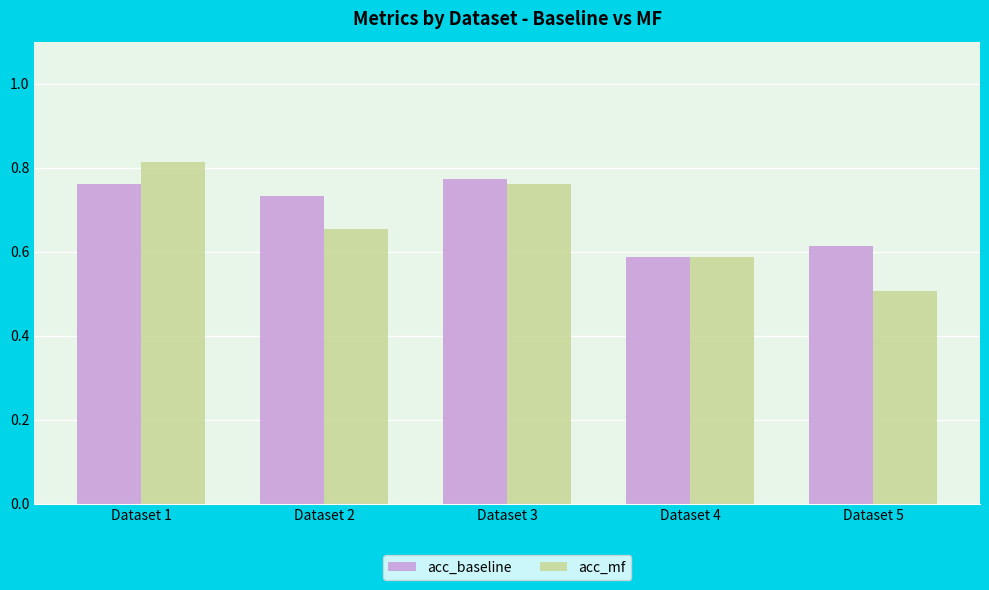

Rank the series at Dataset 2 from highest to lowest value.

acc_baseline, acc_mf